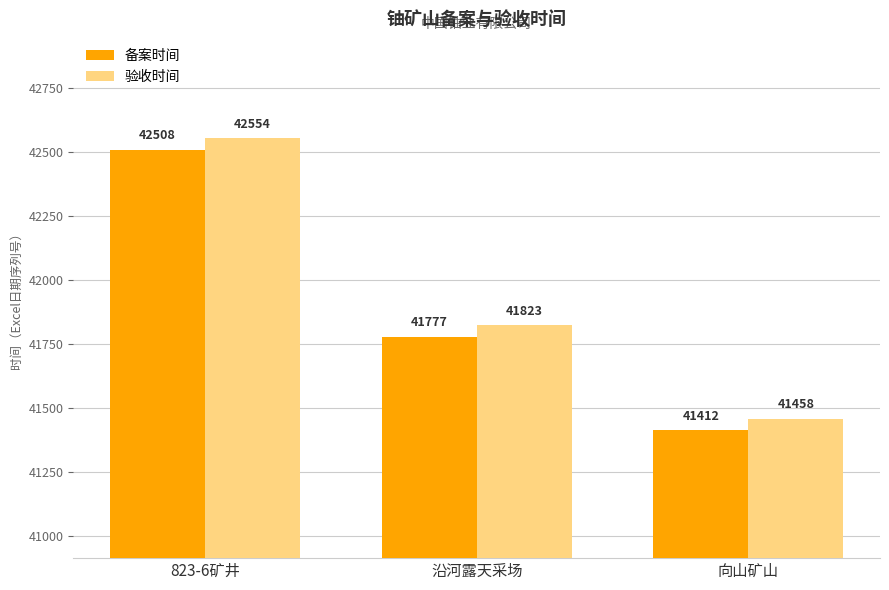

Reading left to right, list all the values displayed in this chart.

备案时间: 42508	41777	41412
验收时间: 42554	41823	41458